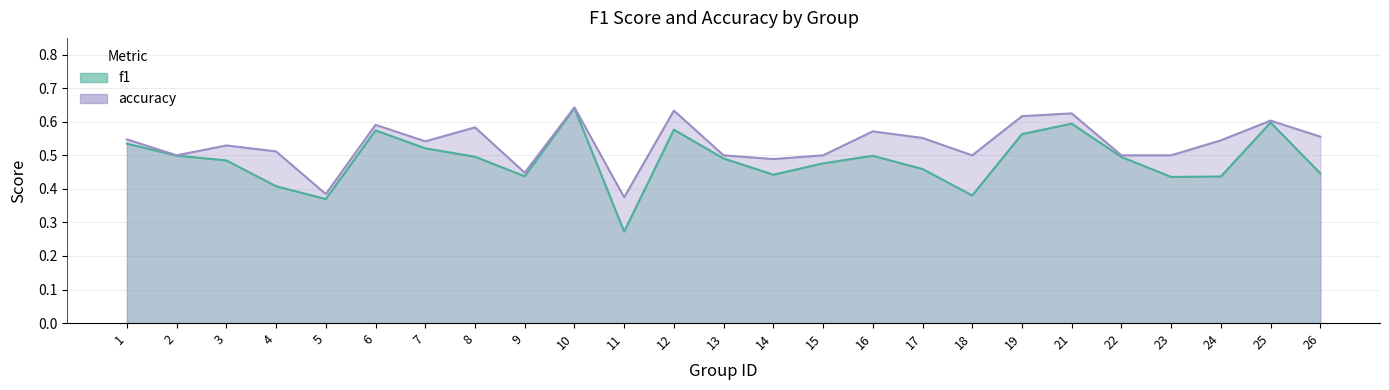

True or false: accuracy and f1 intersect in this chart.

False